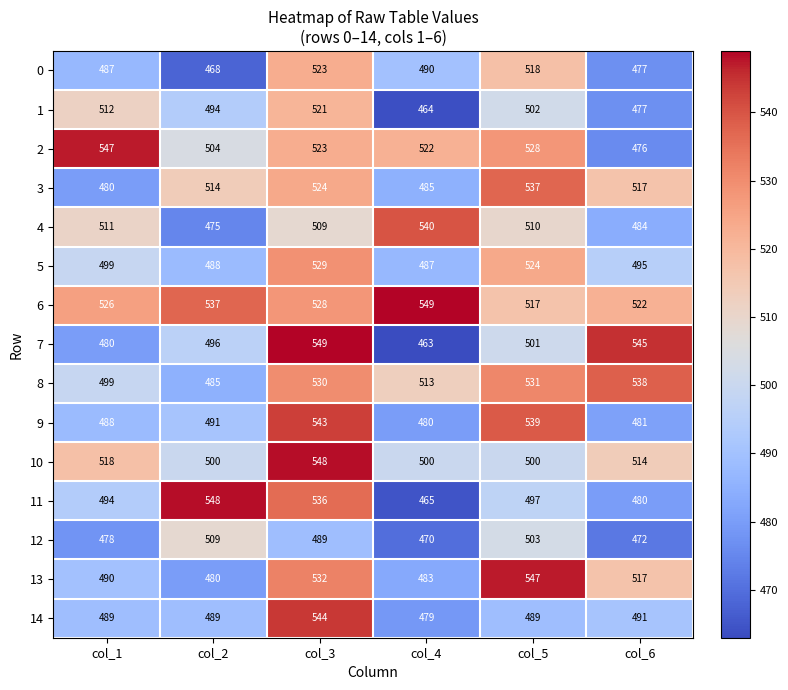

What is the average value of the 12 series?

487